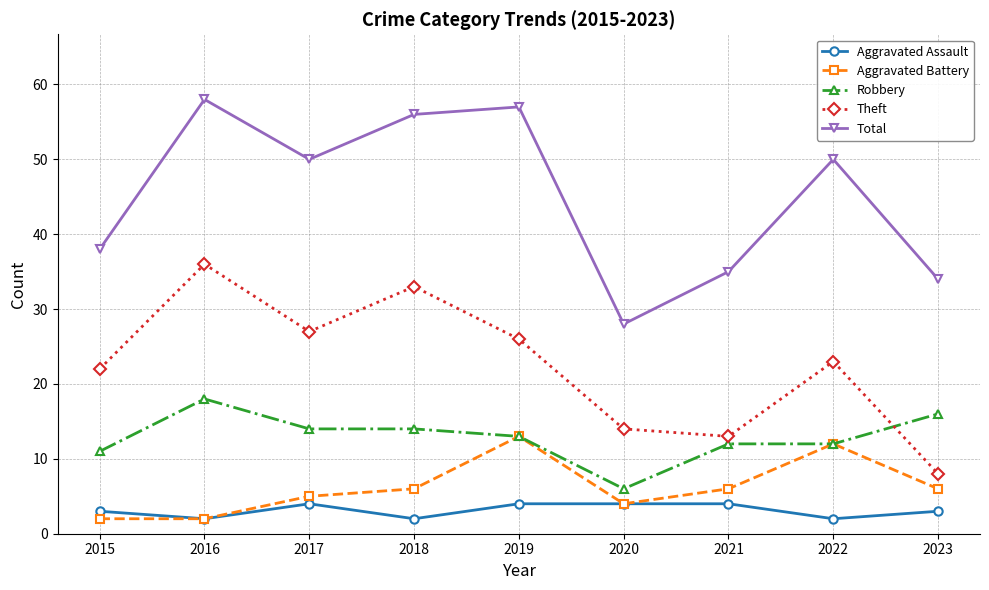

Does the chart display data point markers on the line(s)?

Yes